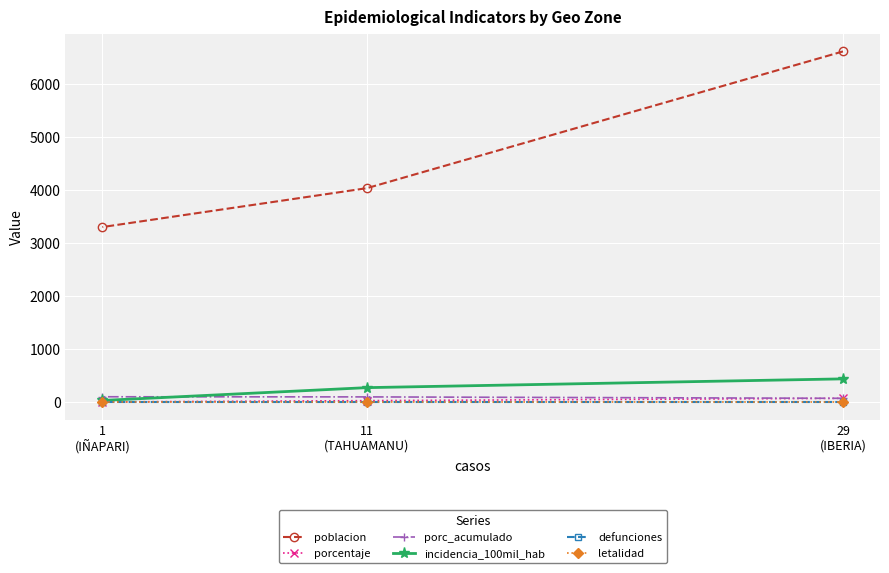

Is the value of incidencia_100mil_hab at 1
(IÑAPARI) greater than the value of letalidad at 1
(IÑAPARI)?

Yes